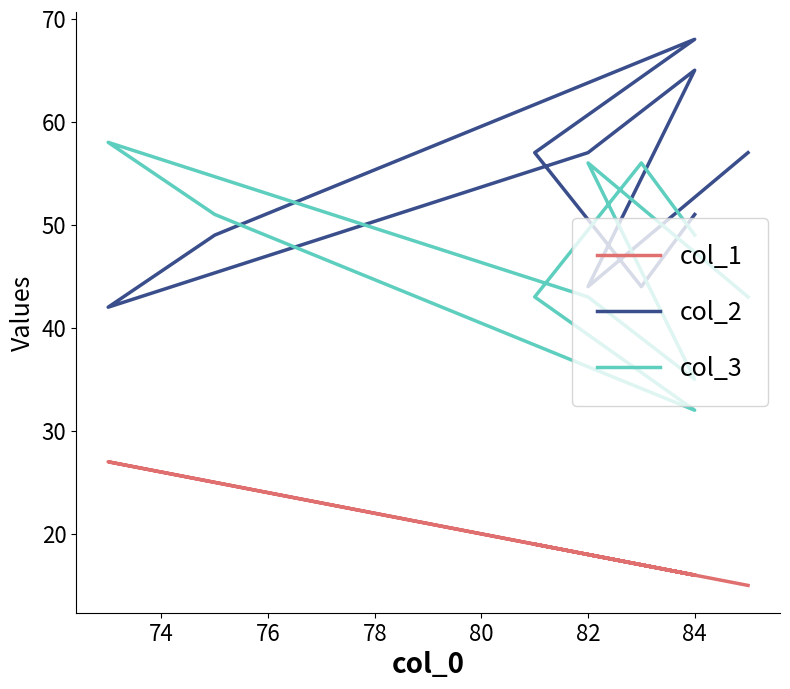

List the series in order of their overall mean, highest first.

col_2, col_3, col_1